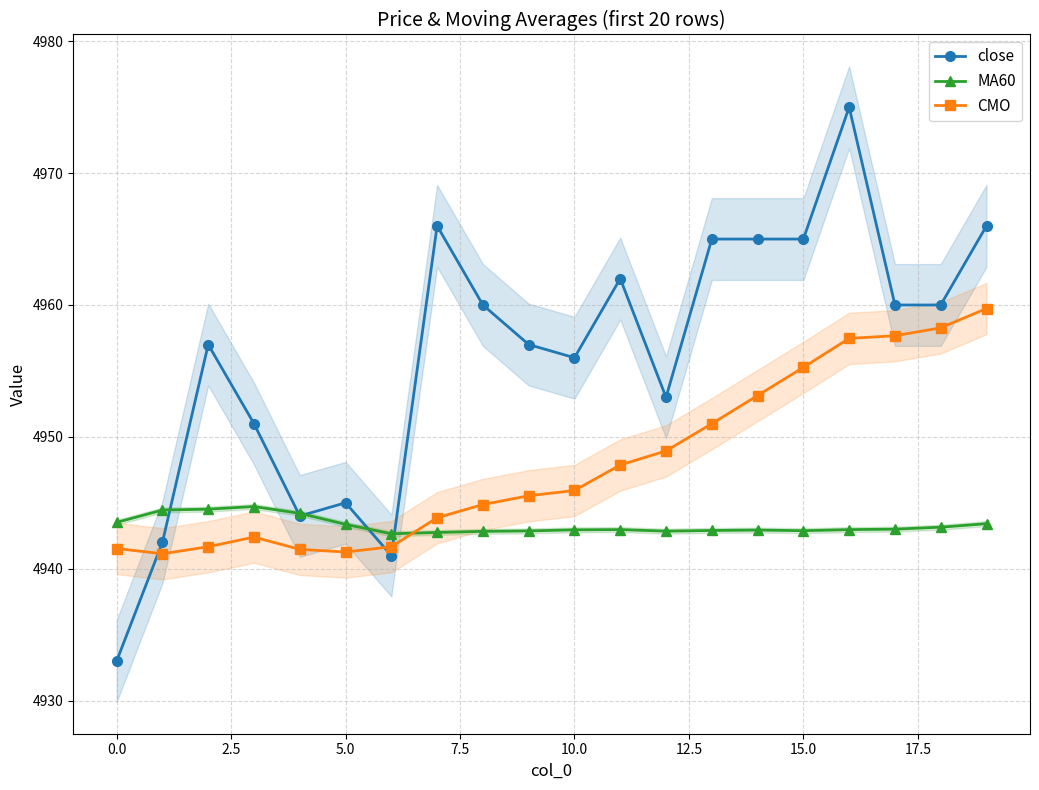

True or false: CMO and MA60 intersect in this chart.

True